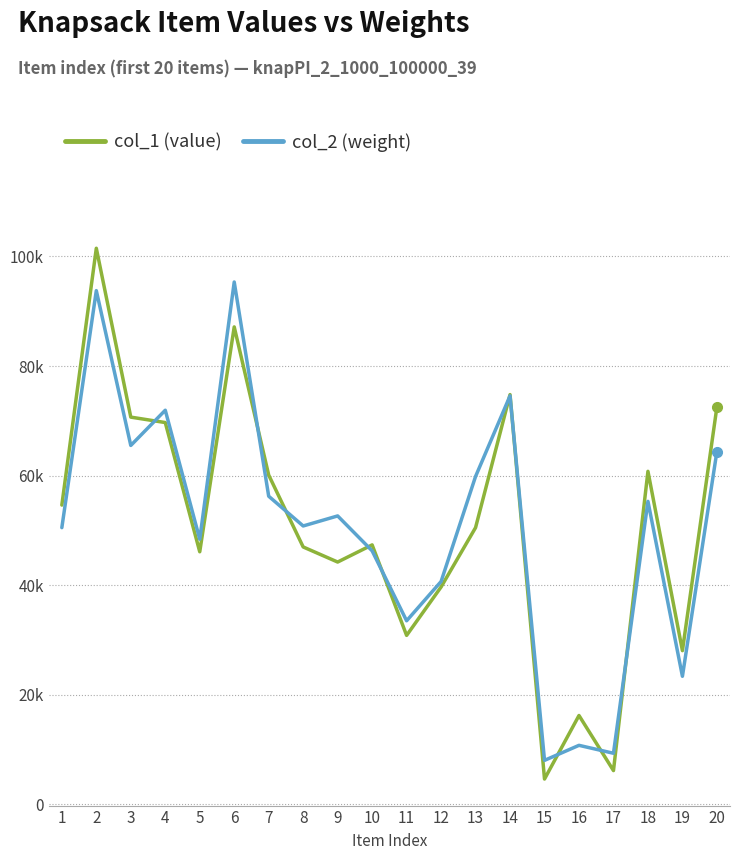

At which label is col_2 (weight) closest to 51686?

8